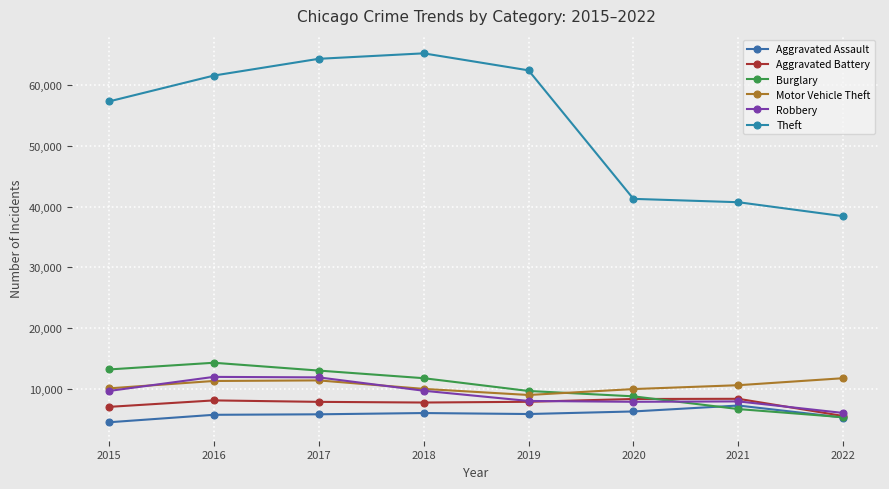

Which has a higher value, 2019 or 2015?

2019